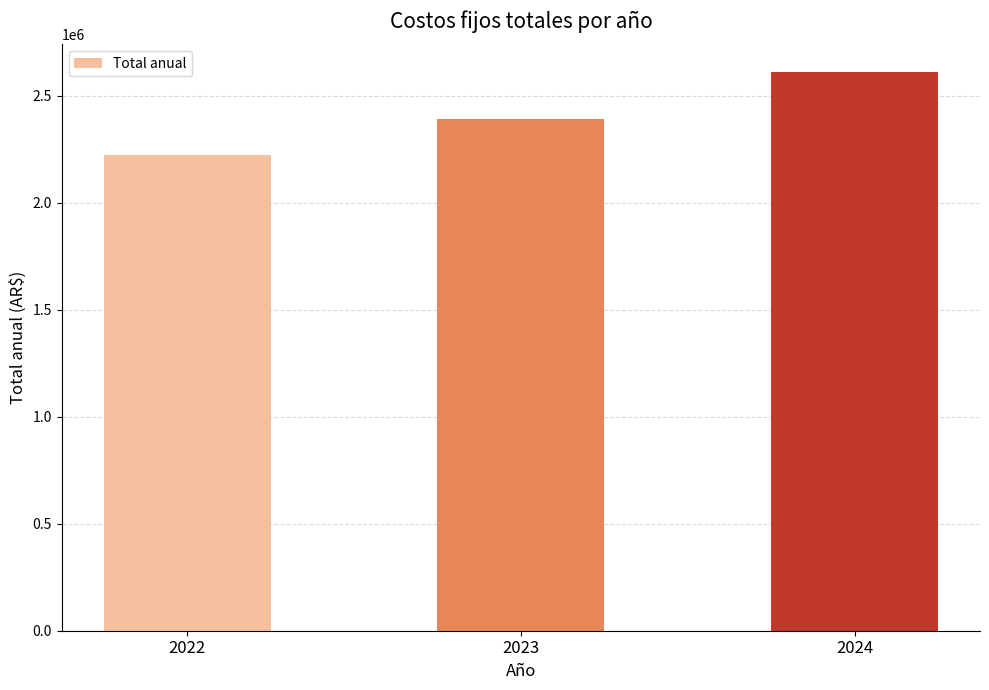

Reading right to left, what are all the values shown in this chart?

2608767.2	2388690.0	2222400.0